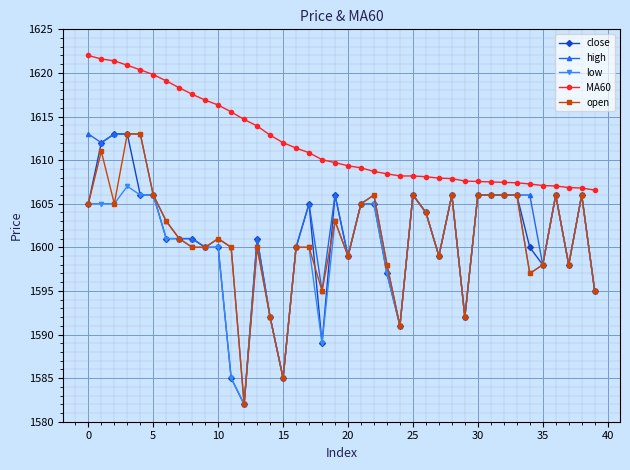

What is the maximum value for low?

1607.0